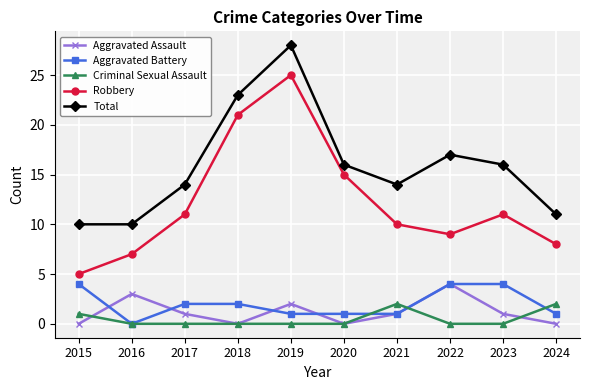

How many categories are shown in the chart?

10